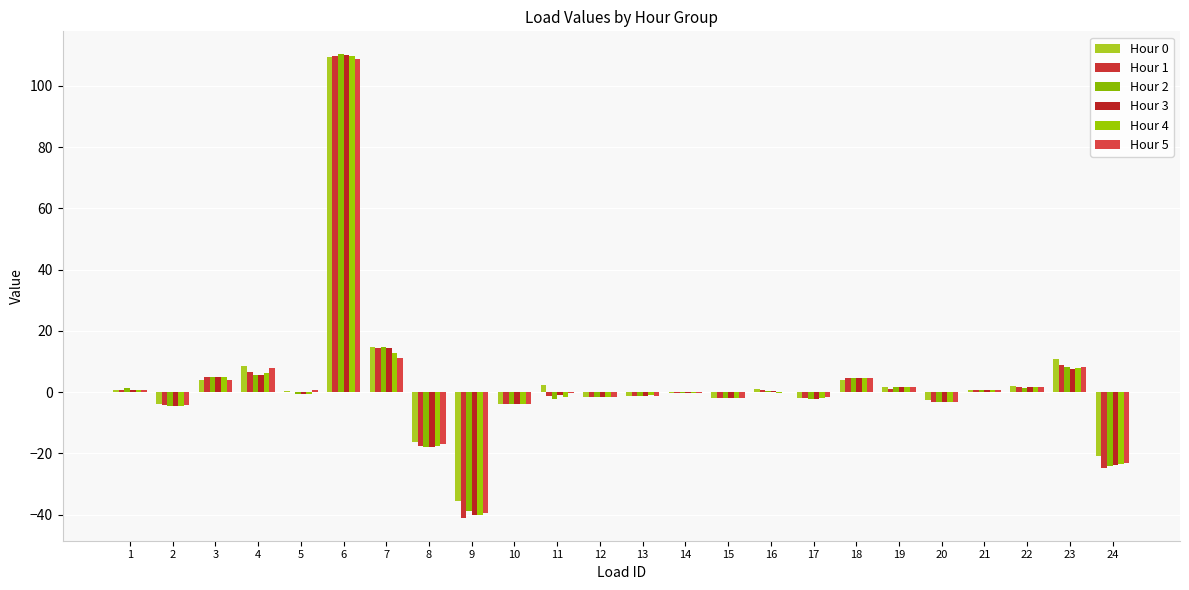

How many groups of bars are there?

24